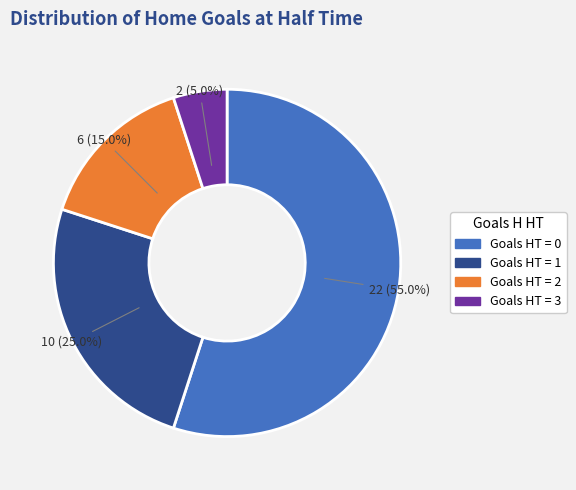

Do Goals HT = 1 and Goals HT = 0 together represent more than half of the pie?

Yes